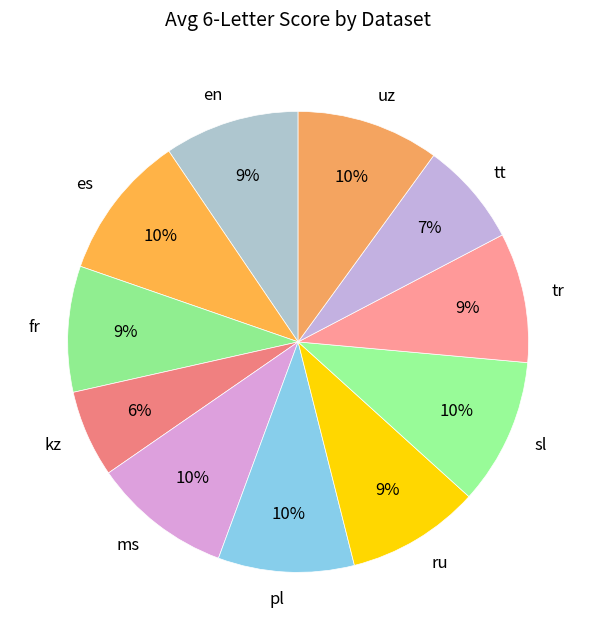

Approximately how many times larger is the value at tt compared to kz?

1.2